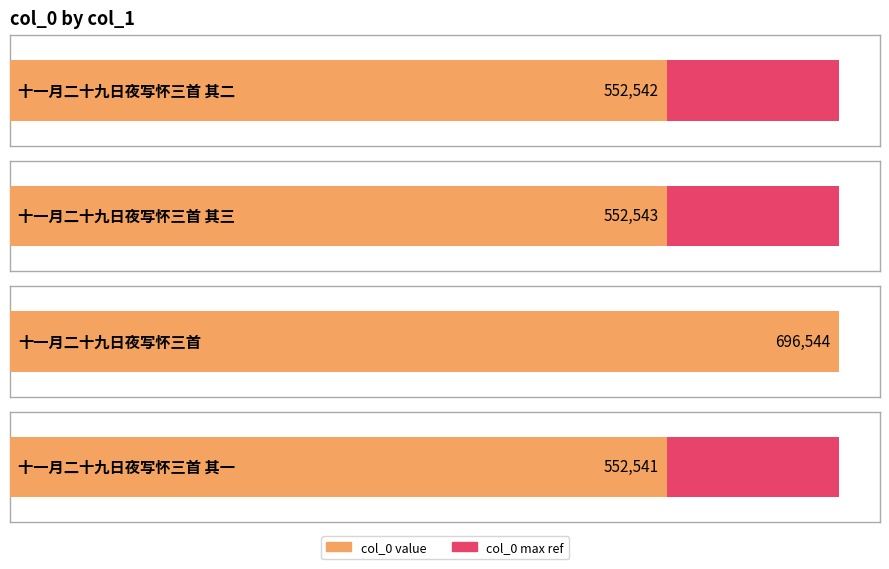

What is the approximate value at 十一月二十九日夜写怀三首 其二, to the nearest 10?

552540